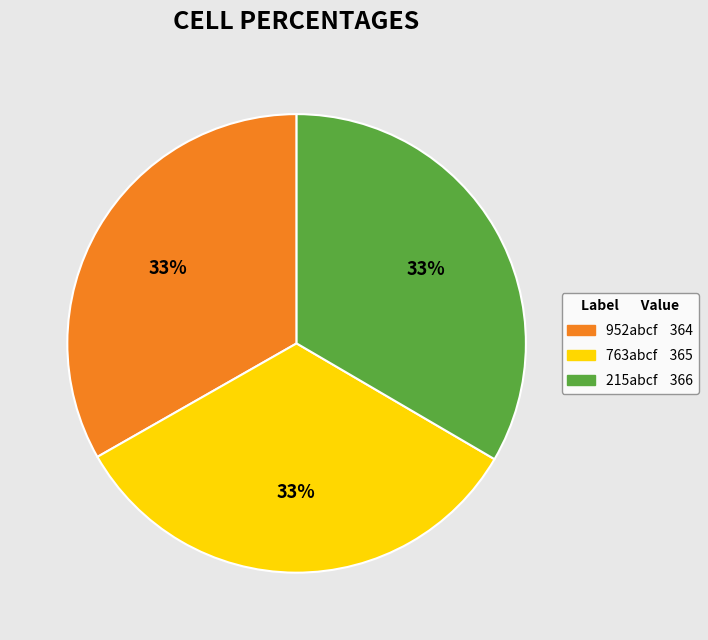

True or false: 215abcf accounts for 33% of the total.

True